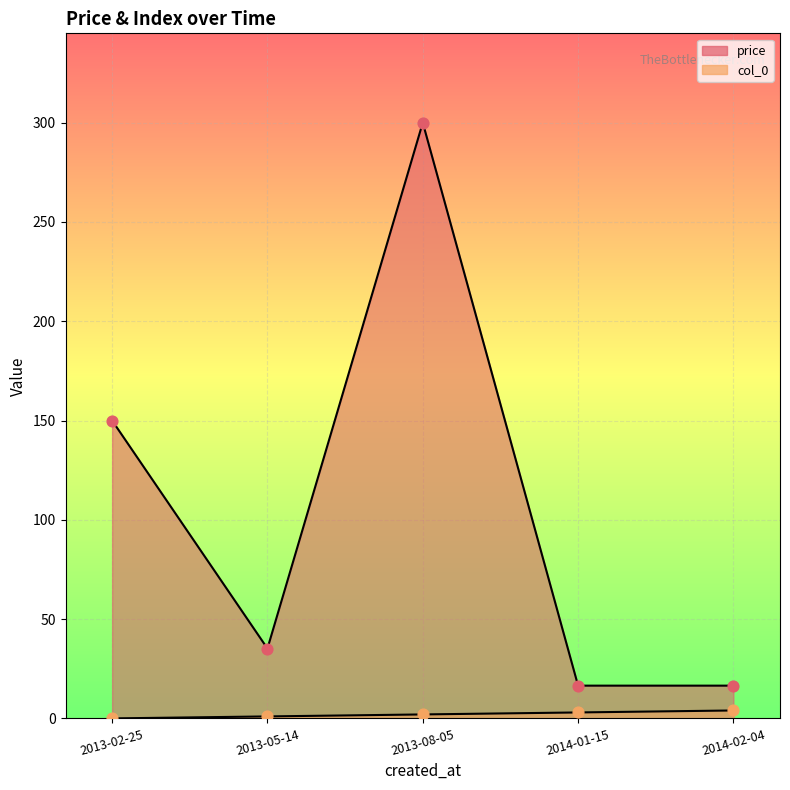

What are all the series names shown in the legend?

col_0, price